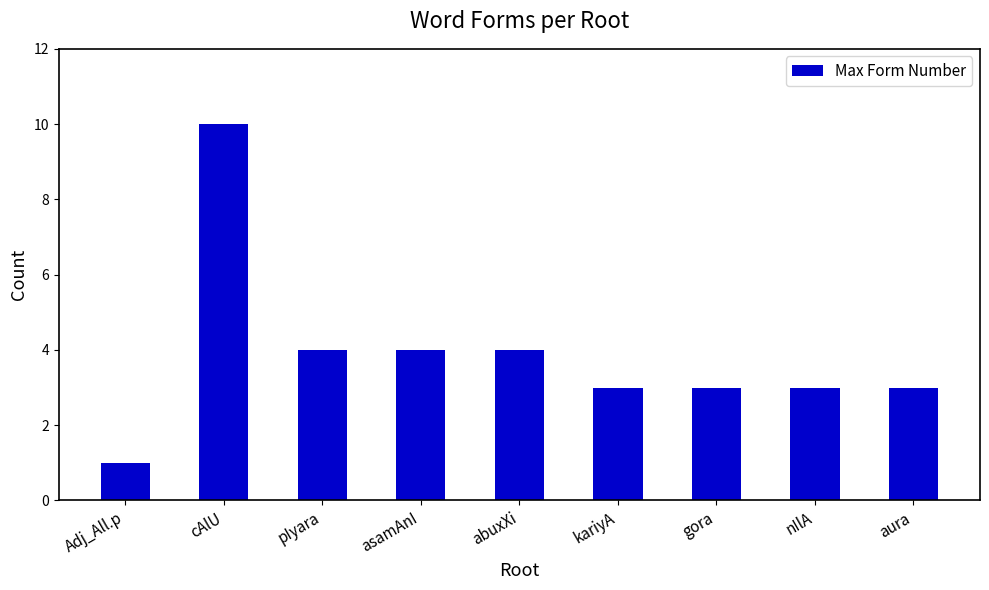

What is the average value?

4